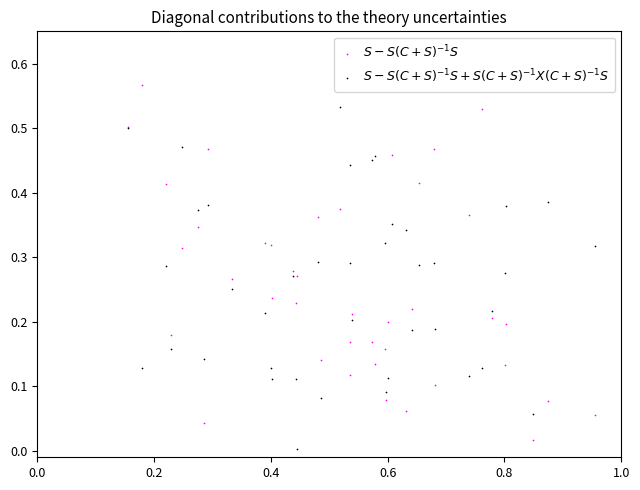

Which series has the largest Y range (max minus min)?

$S - S(C+S)^{-1}S$